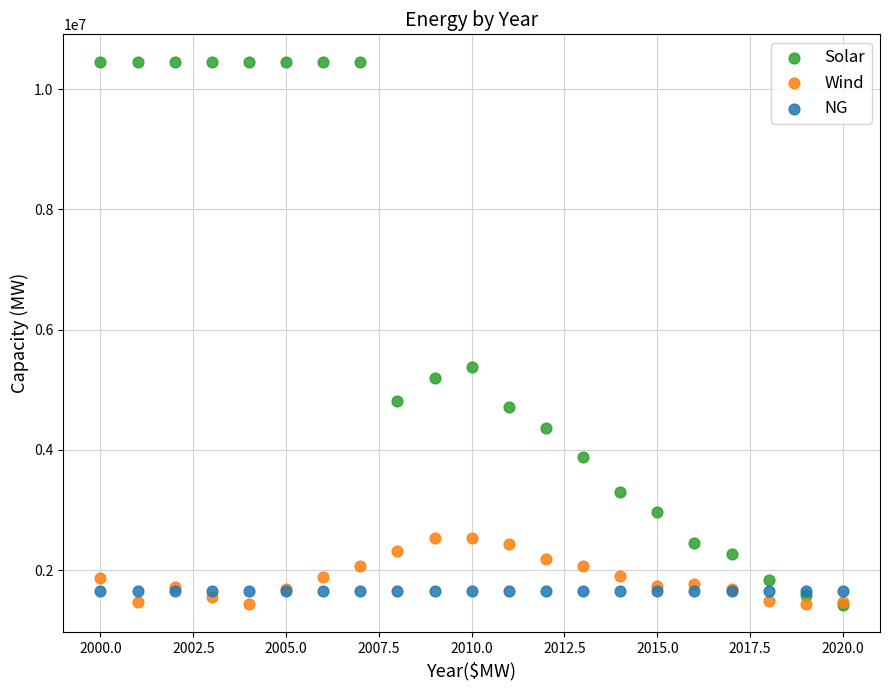

In the Solar series, what Y value is closest to 5940000?

5380000.0